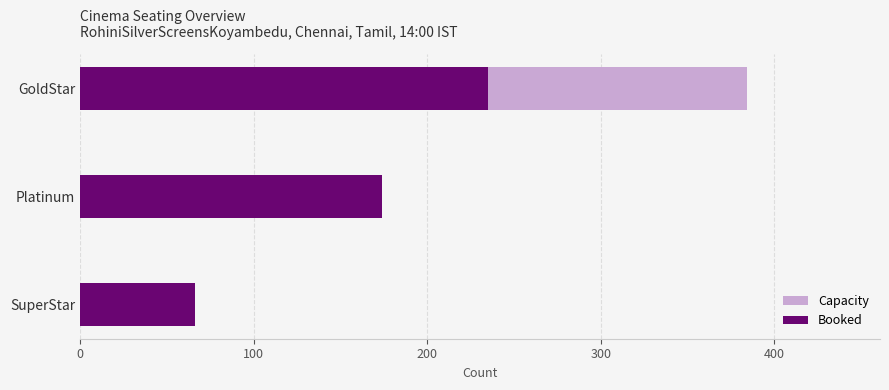

Which series has the largest total across all categories?

Capacity